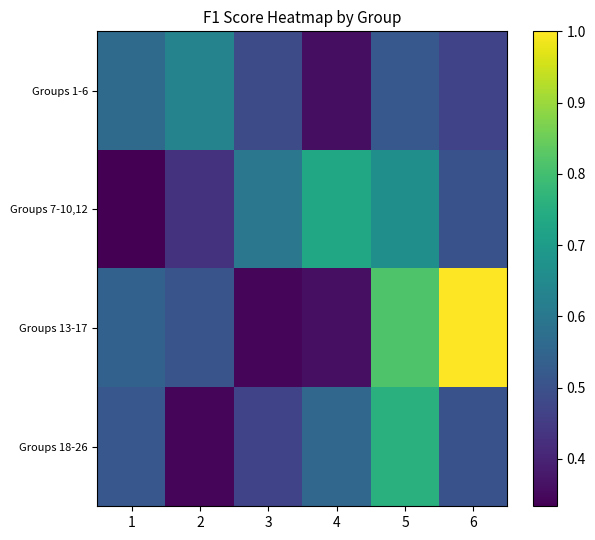

Count the number of data series in this chart.

4